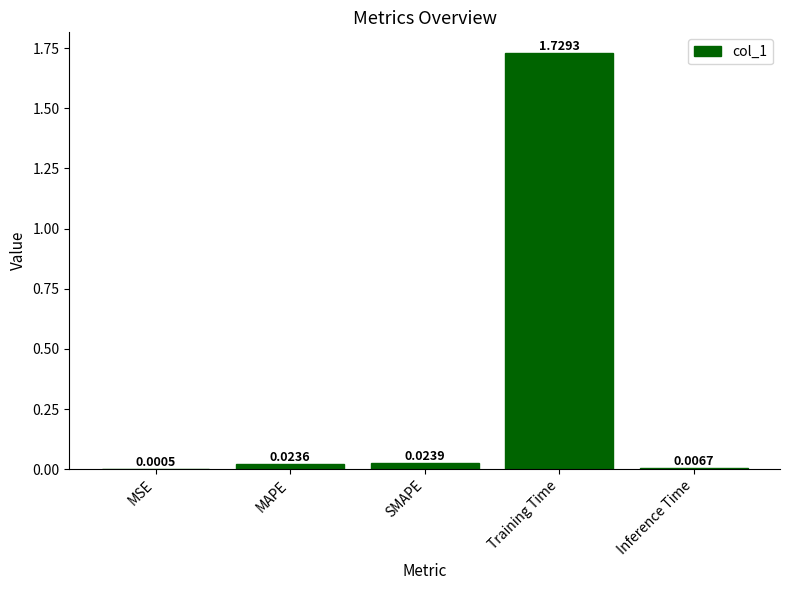

Between MAPE and Inference Time, which is larger?

MAPE